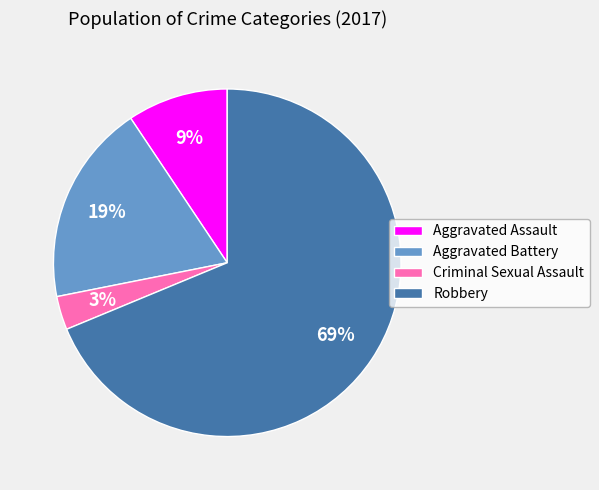

True or false: Aggravated Assault accounts for 3% of the total.

False